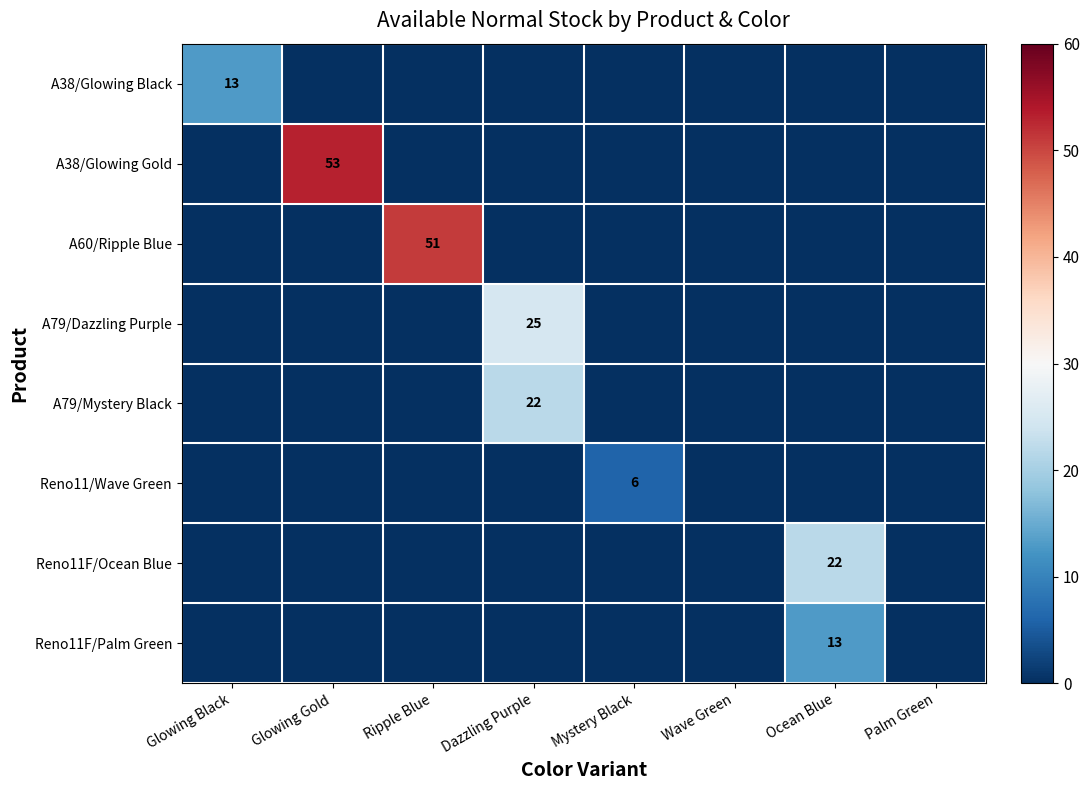

Which series has the largest range (max minus min)?

A38/Glowing Gold